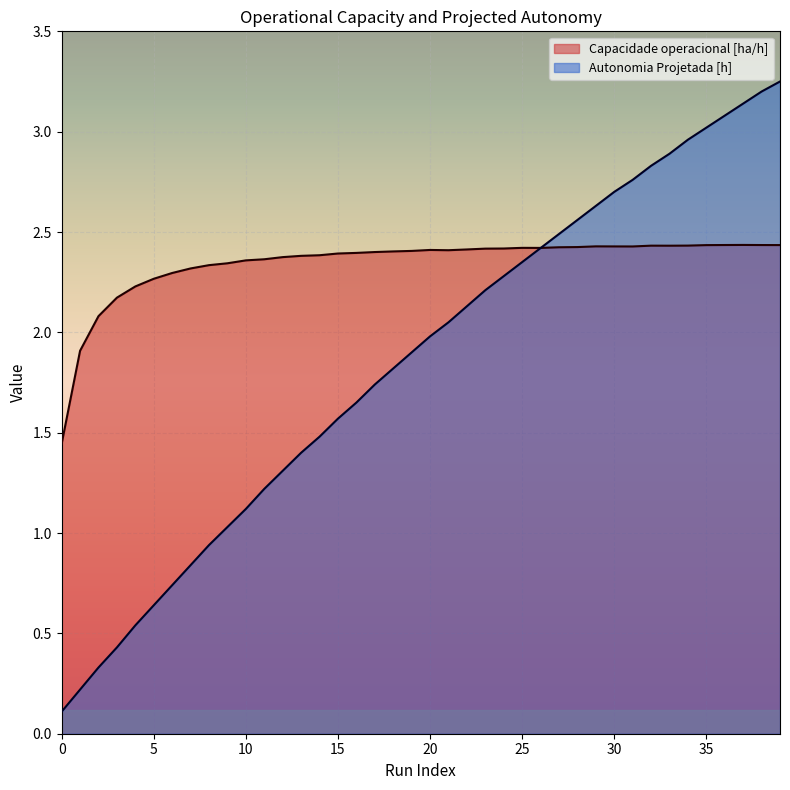

What is the average value of the Autonomia Projetada [h] series?

1.8